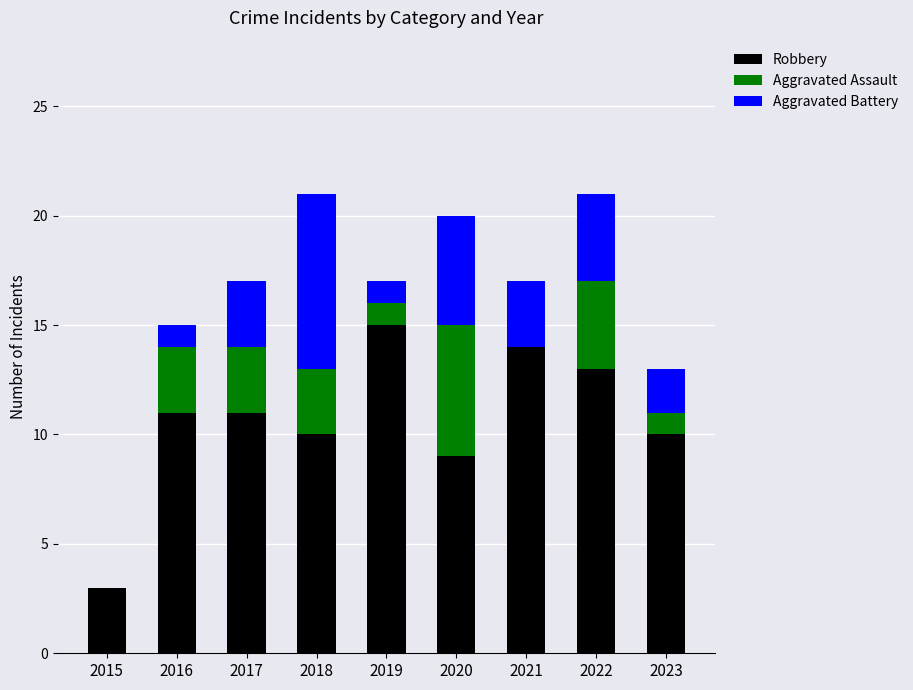

Which category has the highest value in the Robbery series?

2019